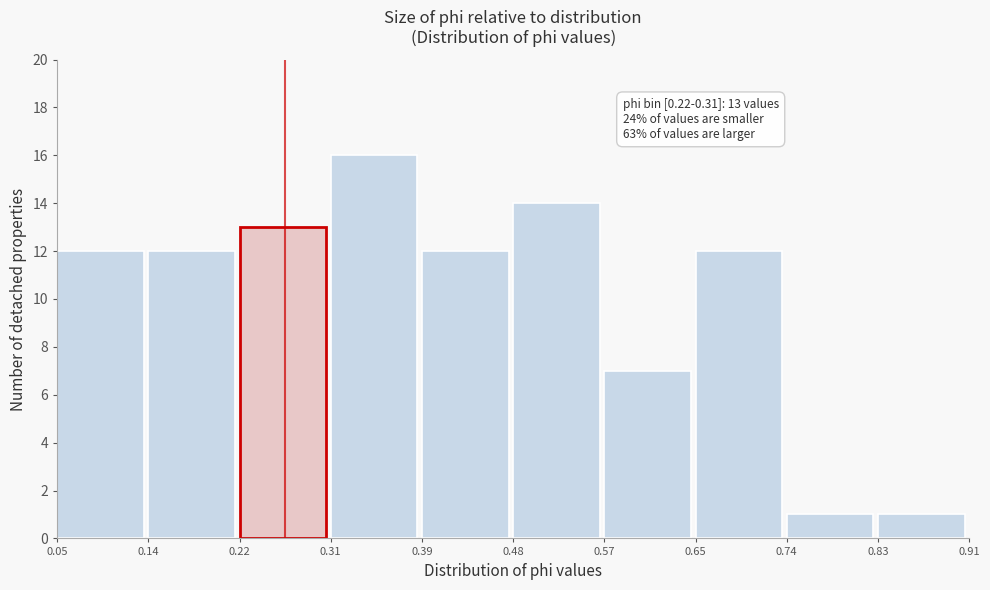

Over which range of the x-axis is the bar tallest?

0.31 to 0.39